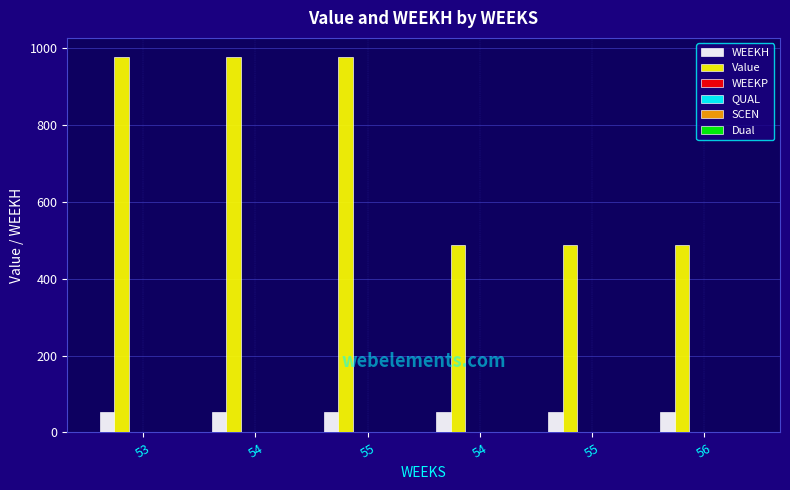

How many data points in Value are above 978?

3